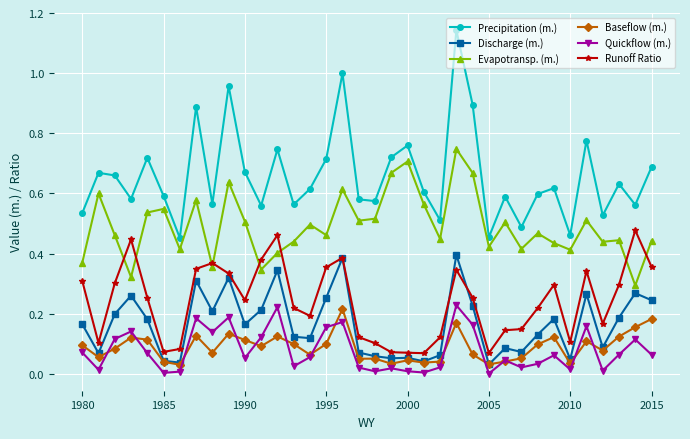

True or false: Precipitation (m.) and Discharge (m.) cross at least once.

False